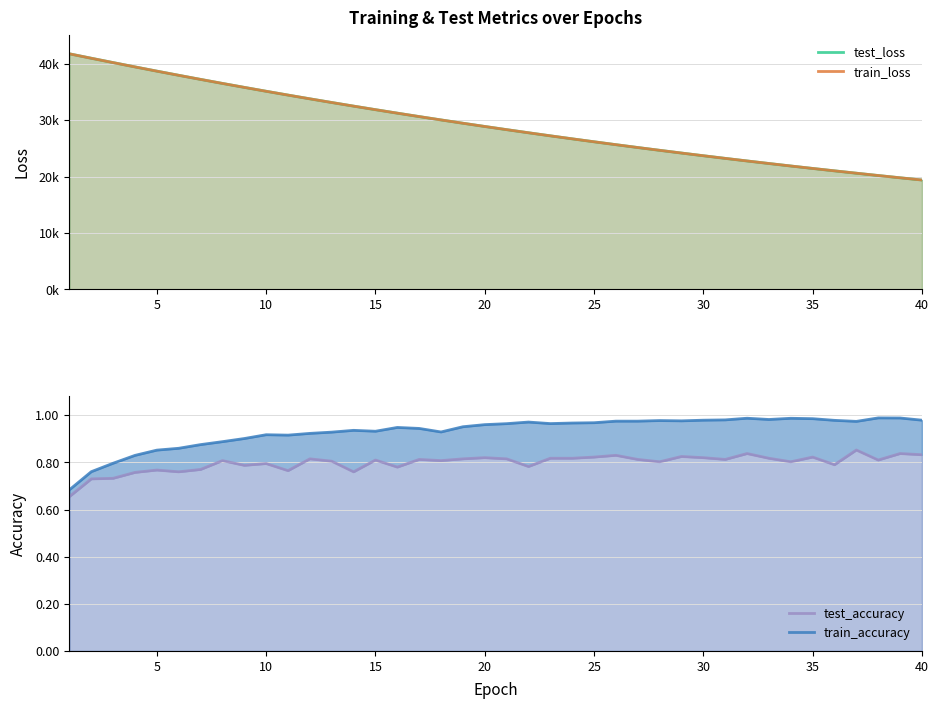

How many data points in train_loss are above 28861?

20